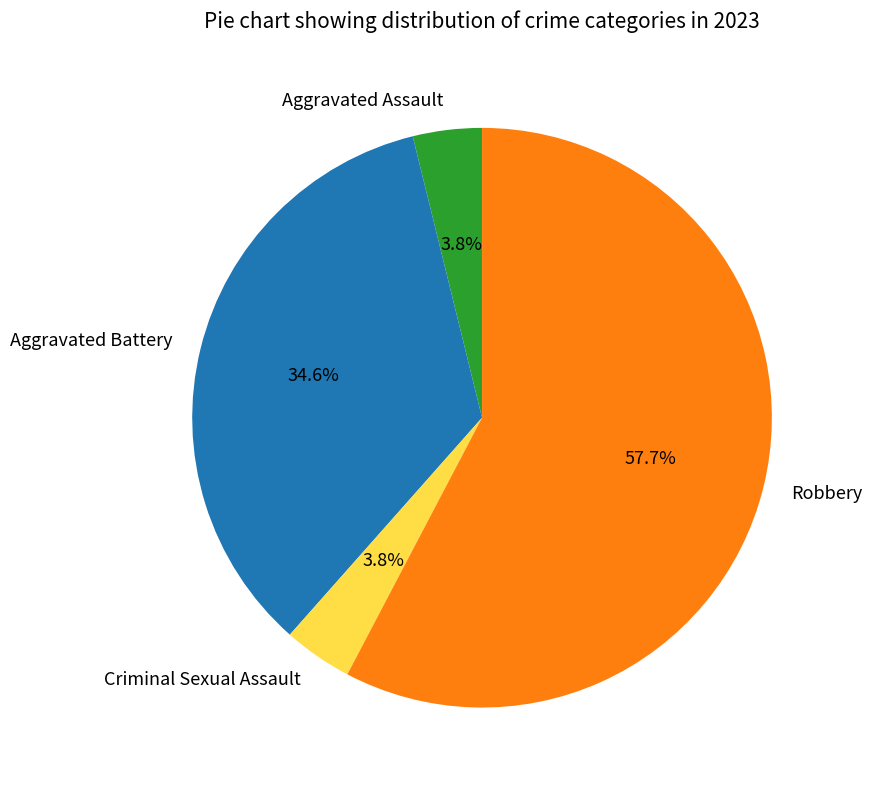

To the nearest percent, what is the average slice percentage?

25%